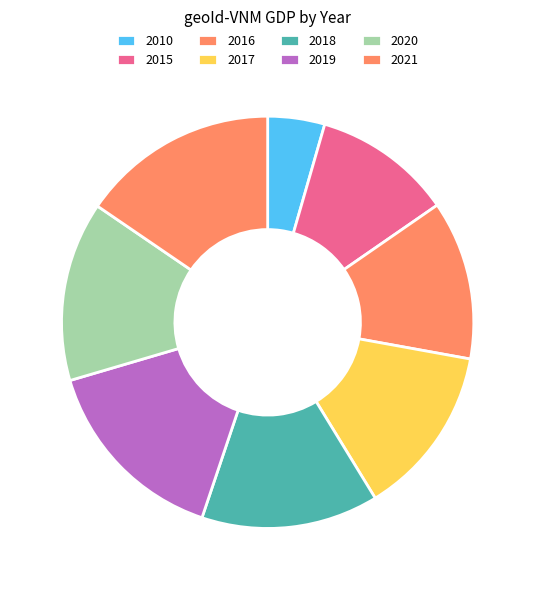

Count the number of slices in the pie.

8